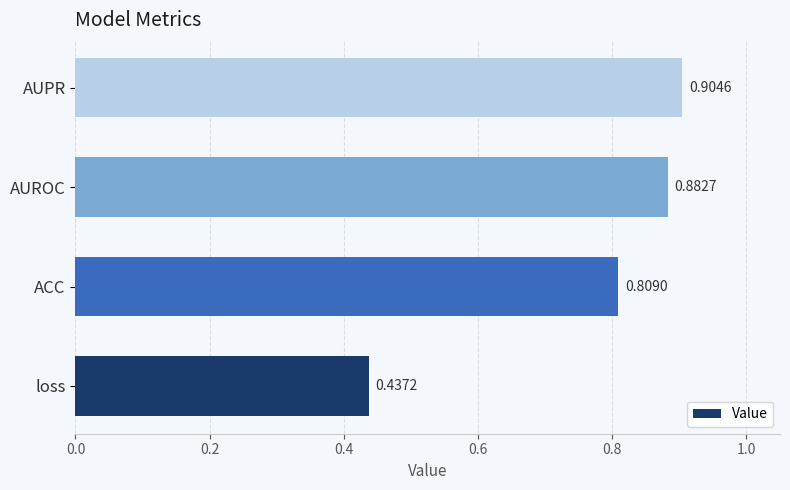

What is the difference between the maximum and minimum values?

0.5